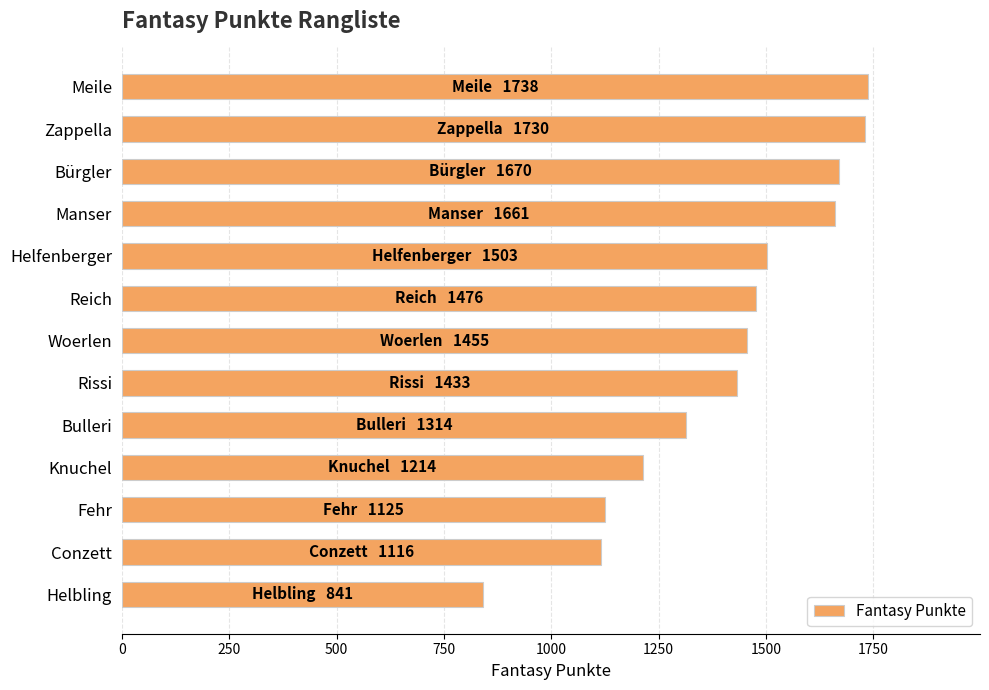

What is the label of the 7th bar from the top?

Woerlen